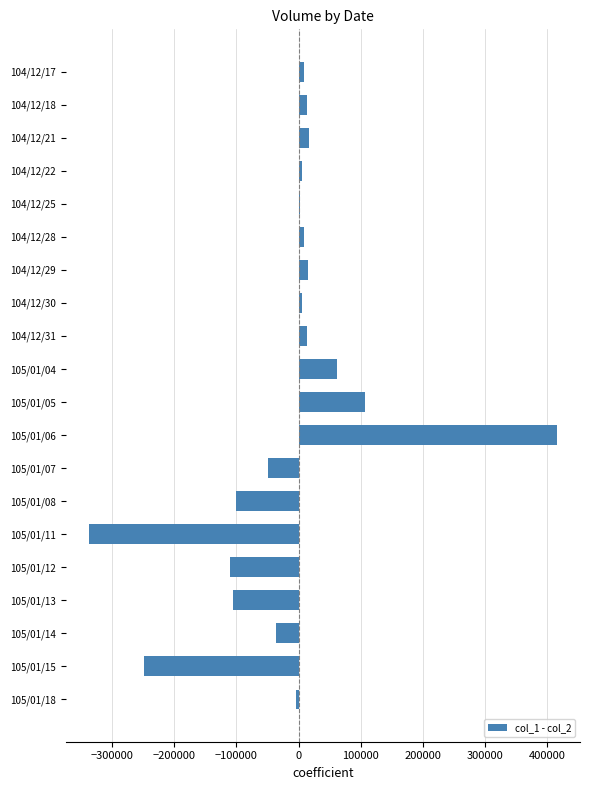

What is the maximum value shown in the chart?

414830